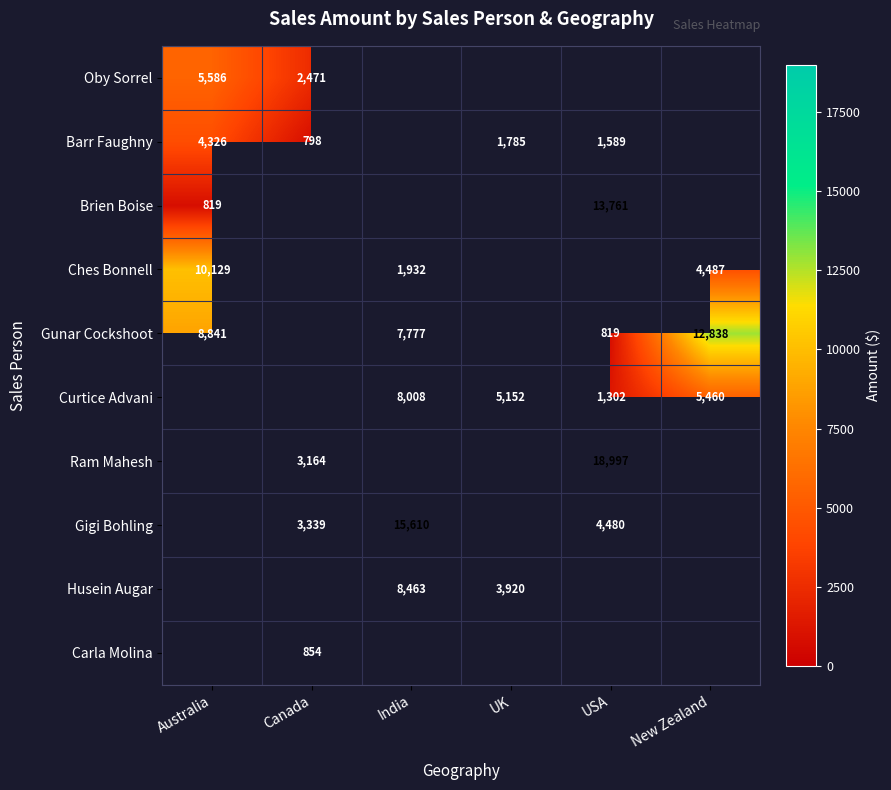

What is the sum of the Barr Faughny values at Australia and USA?

5915